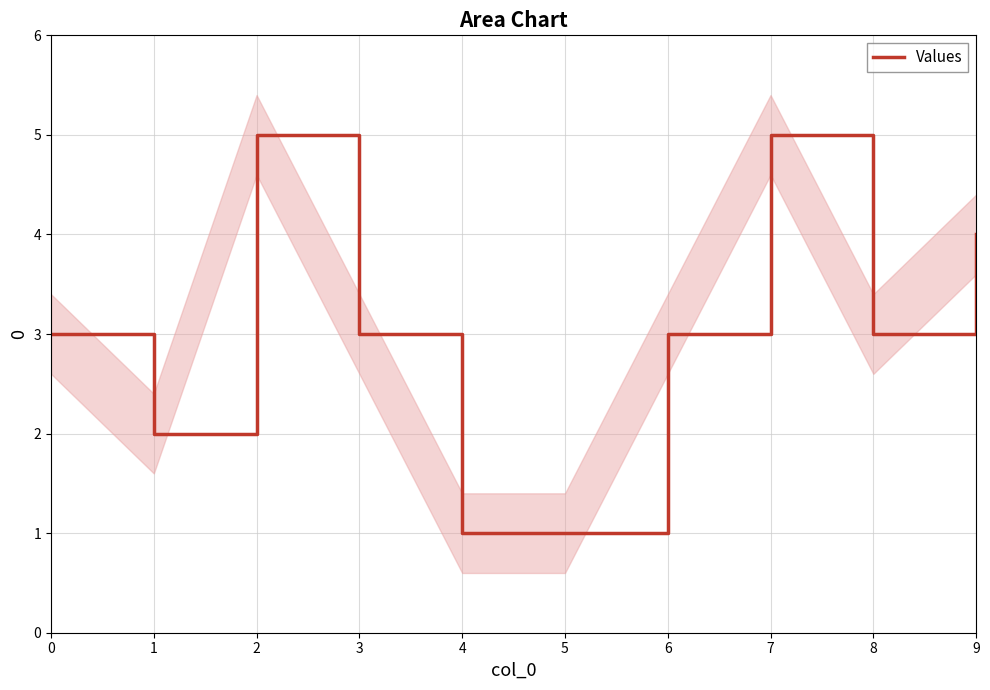

Is it true that the value at 8 is 3?

True